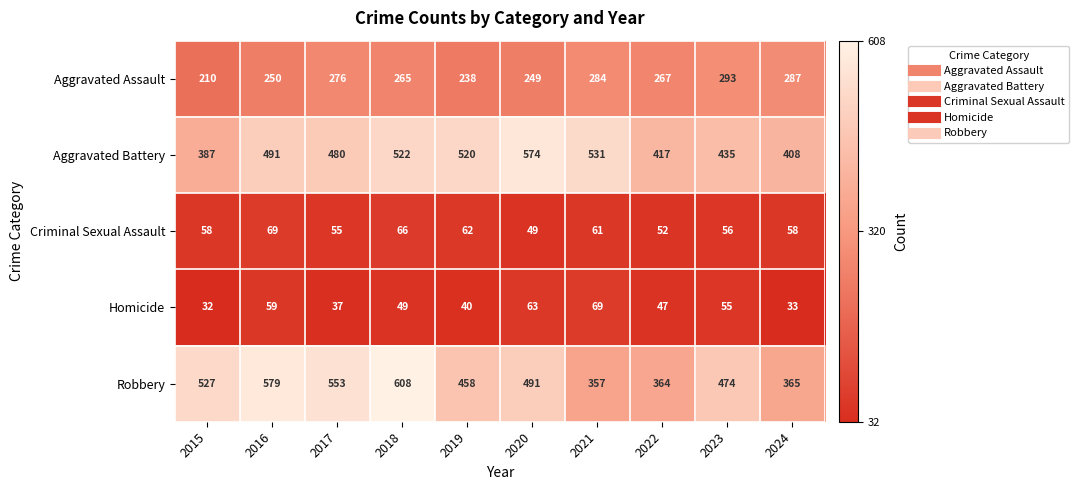

At which category is the sum across all series the highest?

2018